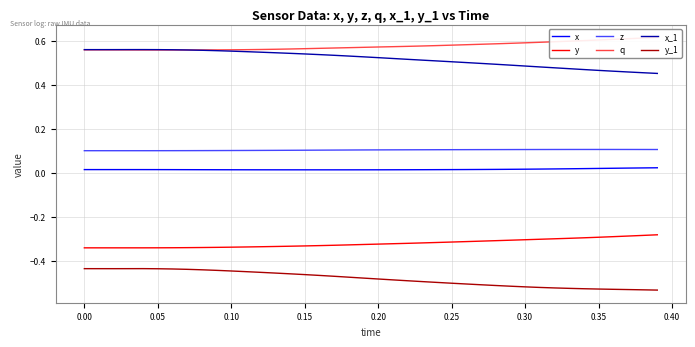

True or false: x_1 and z cross at least once.

False